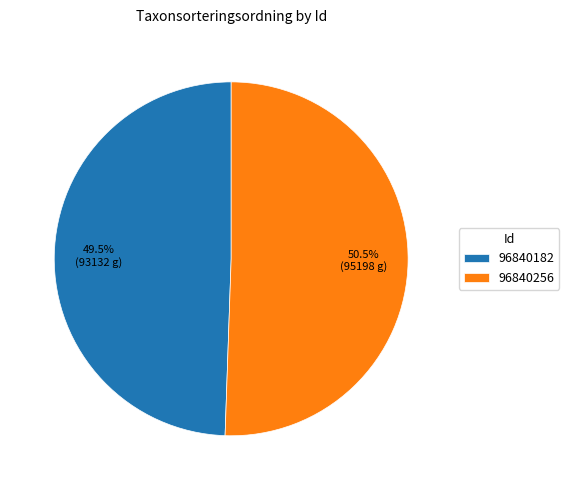

To the nearest percent, what is the difference between the 96840256 and 96840182 slice percentages?

1%